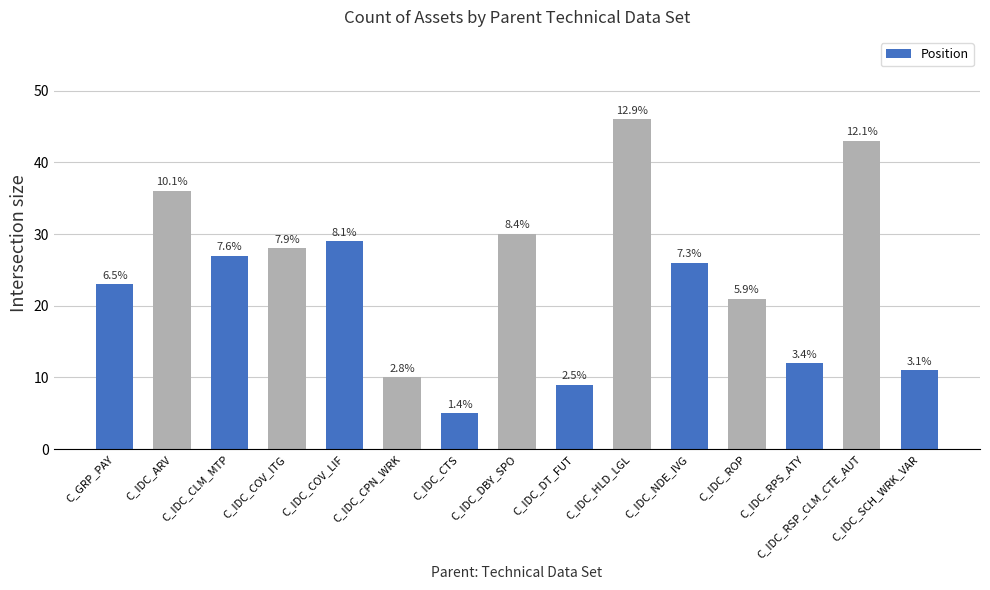

What is the sum of all values?

356